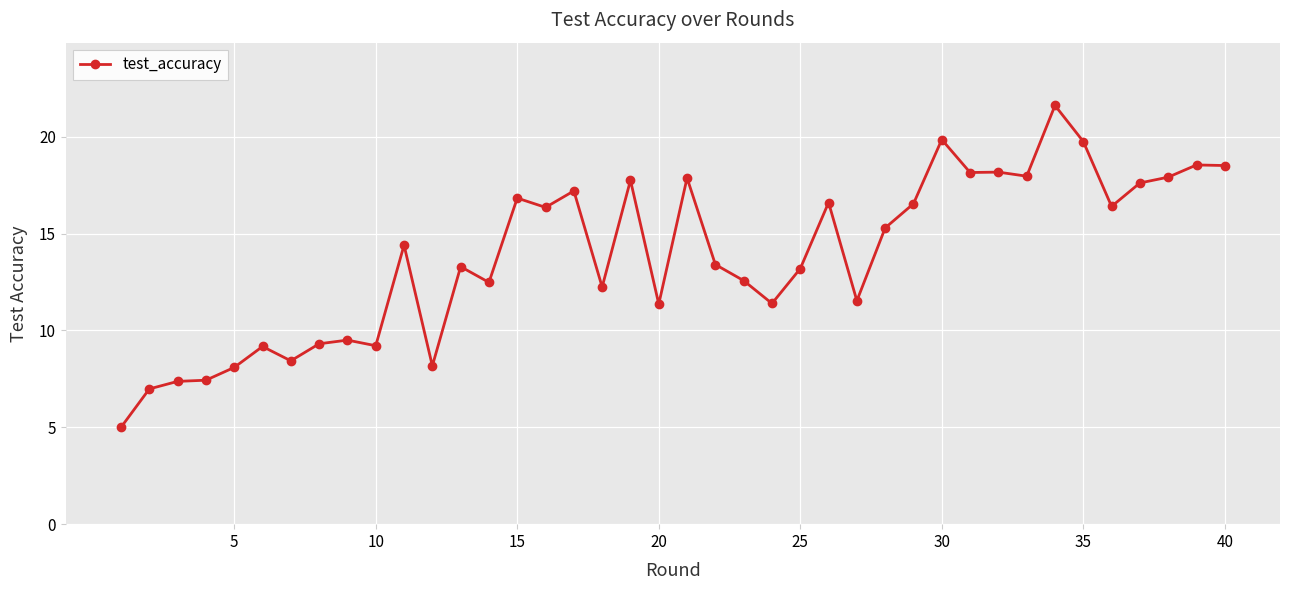

What is the minimum value shown in the chart?

5.0